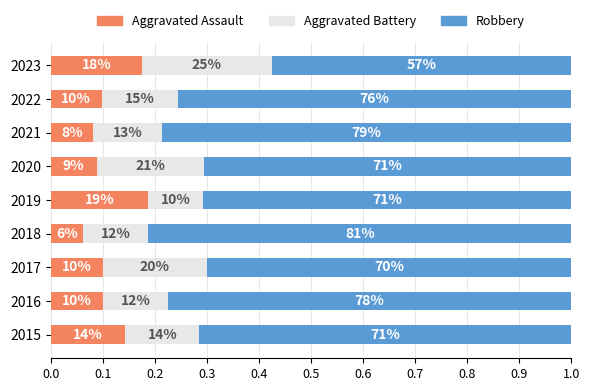

What are all the series names shown in the legend?

Aggravated Assault, Aggravated Battery, Robbery